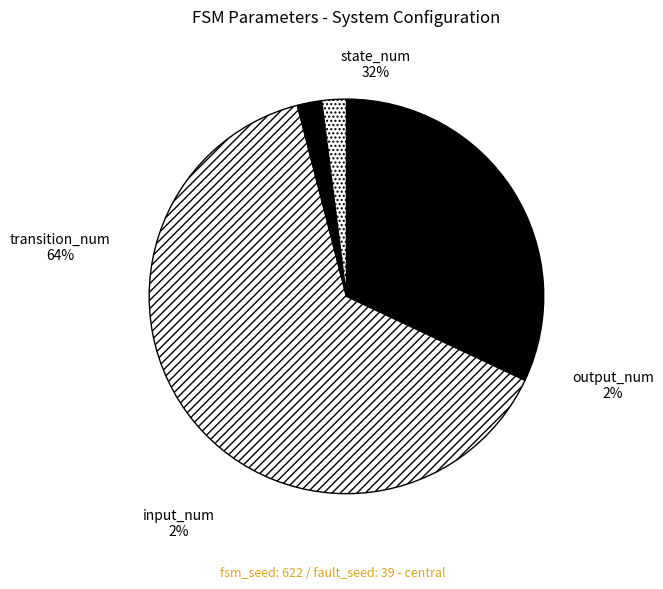

Which category has the smallest portion of the pie?

input_num